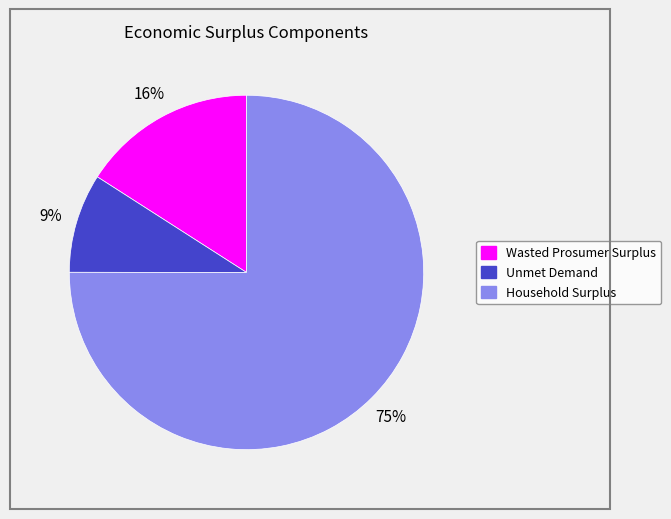

Do Unmet Demand and Wasted Prosumer Surplus together represent more than half of the pie?

No